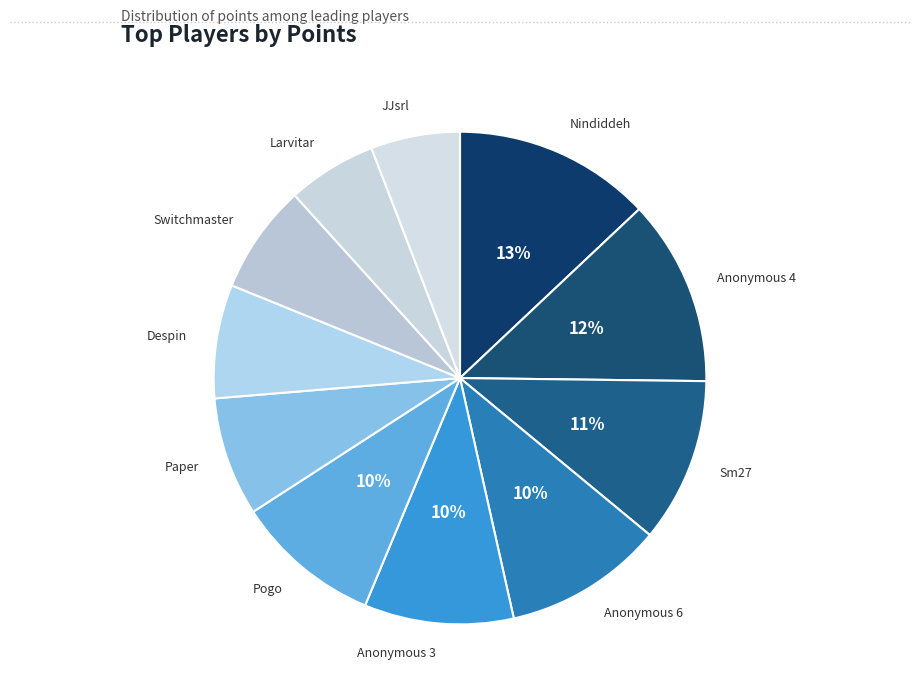

Count the number of slices in the pie.

11